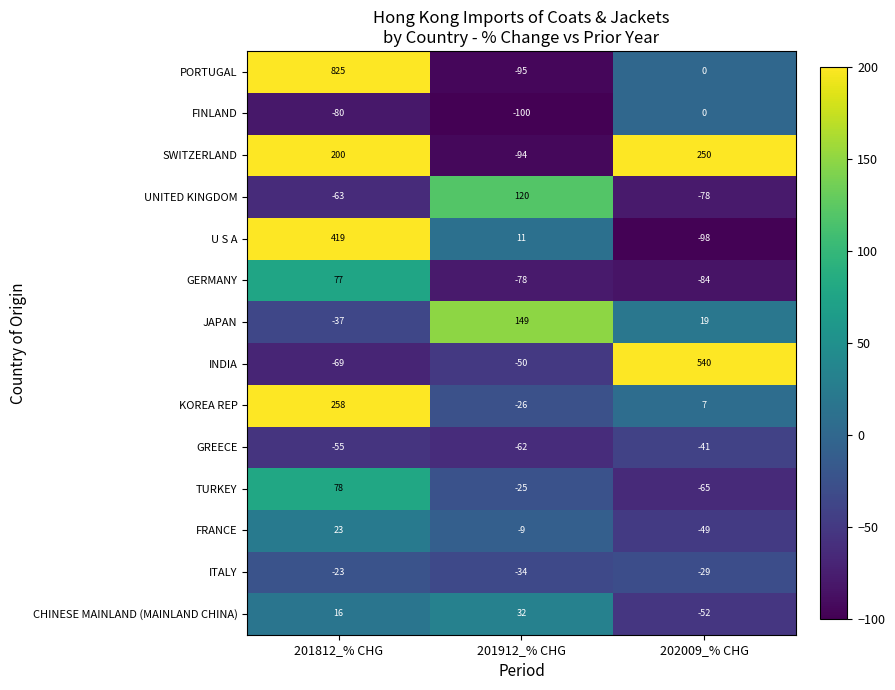

What is the sum of all CHINESE MAINLAND (MAINLAND CHINA) values?

-4